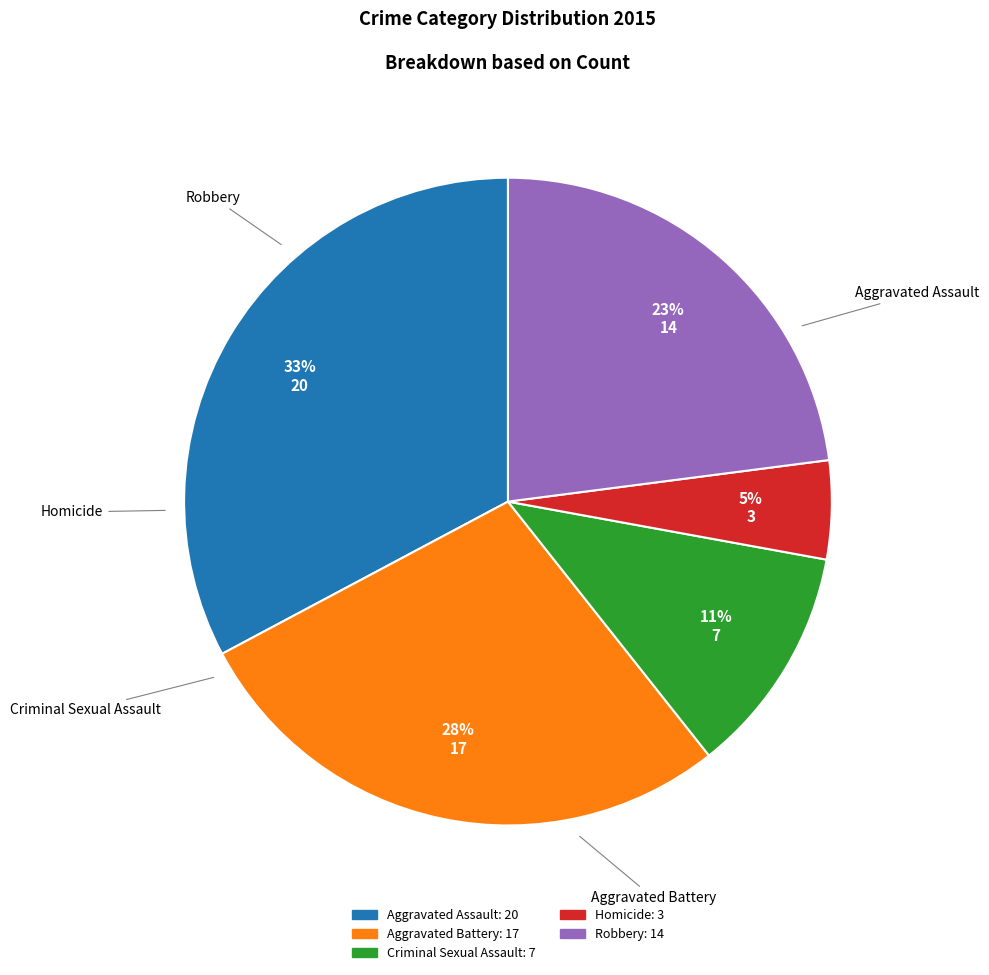

What is the change in value from Aggravated Assault to Homicide?

-17